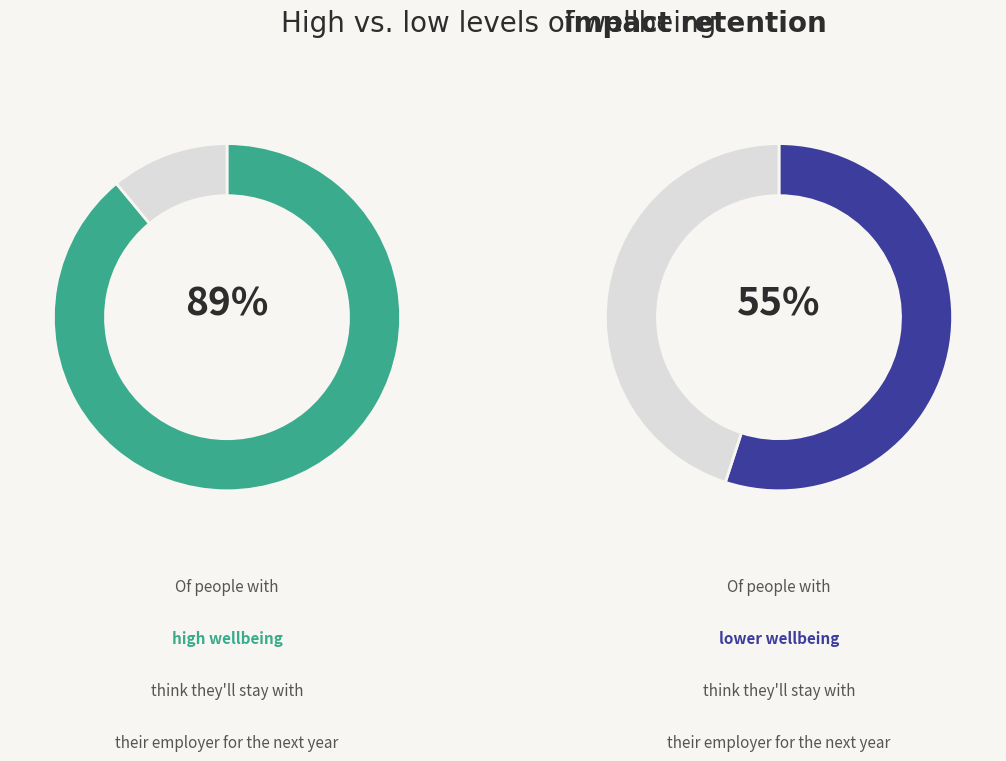

True or false: 8 accounts for 16% of the total.

False